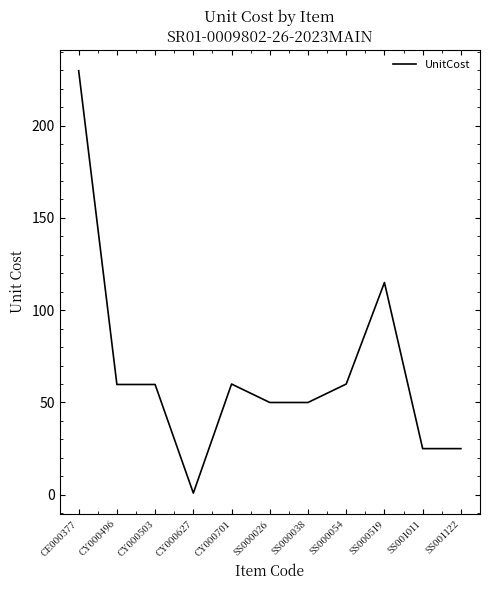

Does the chart display data point markers on the line(s)?

No